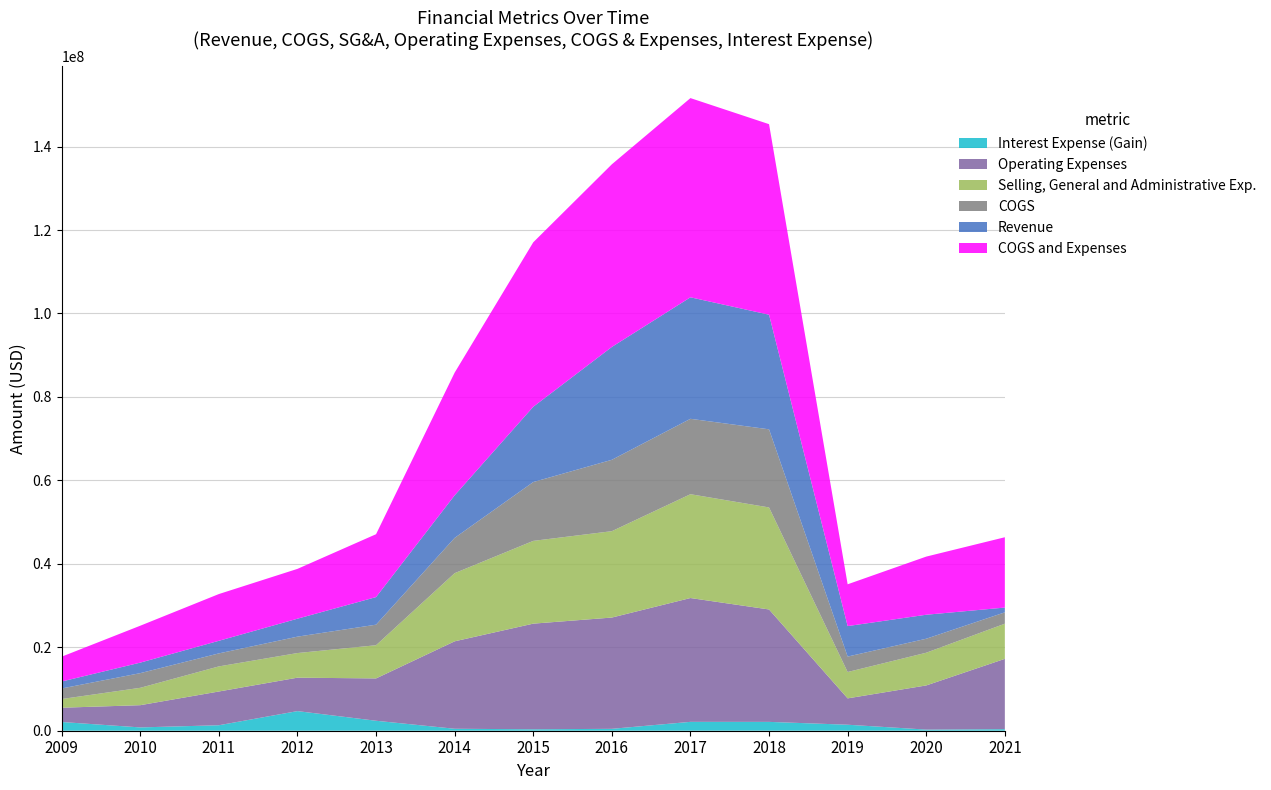

Reading left to right, extract all data points from this chart.

Revenue: 2009=1665687	2010=2521579	2011=3019407	2012=4301563	2013=6609957	2014=10199387	2015=18040000	2016=27049000	2017=29121000	2018=27470000	2019=7305000	2020=5751000	2021=1148000
COGS: 2009=2531618	2010=3516189	2011=3117411	2012=3928993	2013=4924626	2014=8453671	2015=14098000	2016=17104000	2017=18070000	2018=18724000	2019=3701000	2020=3353000	2021=2718000
Selling, General and Administrative Exp.: 2009=2084031	2010=4161964	2011=6013258	2012=5901210	2013=7956710	2014=16332276	2015=19836000	2016=20702000	2017=24884000	2018=24452000	2019=6317000	2020=7841000	2021=8424000
Operating Expenses: 2009=3420068	2010=5328517	2011=8086919	2012=8013157	2013=10146914	2014=20954802	2015=25319000	2016=26669000	2017=29673000	2018=26940000	2019=6317000	2020=10581000	2021=16854000
COGS and Expenses: 2009=5951686	2010=8844706	2011=11204330	2012=11942150	2013=15071540	2014=29408473	2015=39417000	2016=43773000	2017=47743000	2018=45664000	2019=10018000	2020=13934000	2021=16854000
Interest Expense (Gain): 2009=2091807	2010=792415	2011=1314234	2012=4701028	2013=2387733	2014=472820	2015=344000	2016=454000	2017=2128000	2018=2120000	2019=1437000	2020=272000	2021=372000